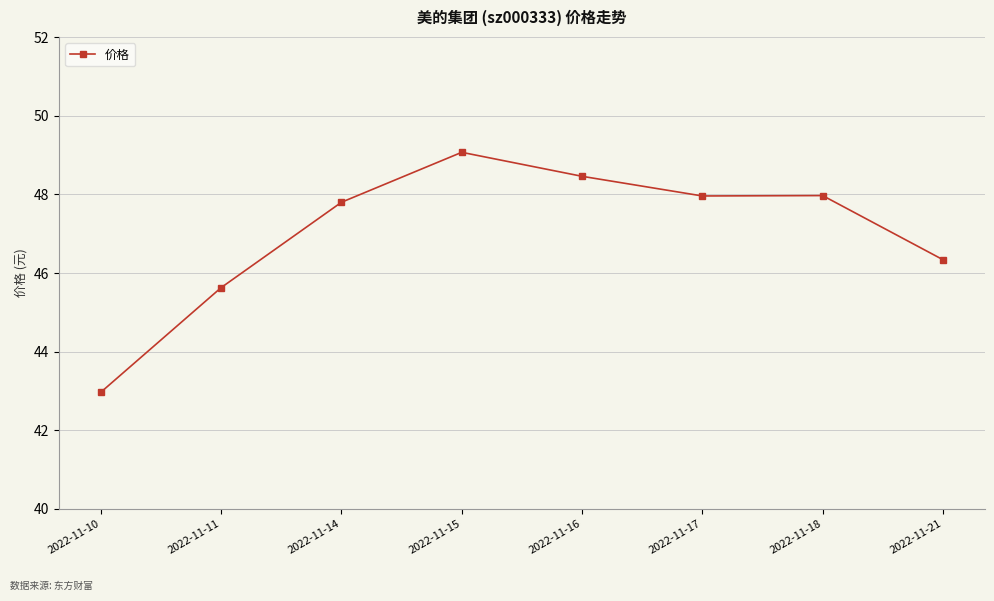

How many data points does each series have?

8